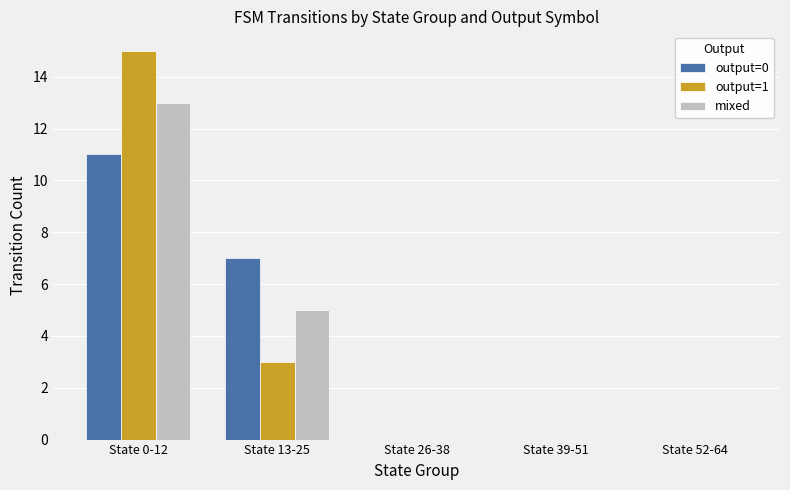

Reading left to right, list all the values displayed in this chart.

output=0: 11	7	0	0	0
output=1: 15	3	0	0	0
mixed: 13	5	0	0	0